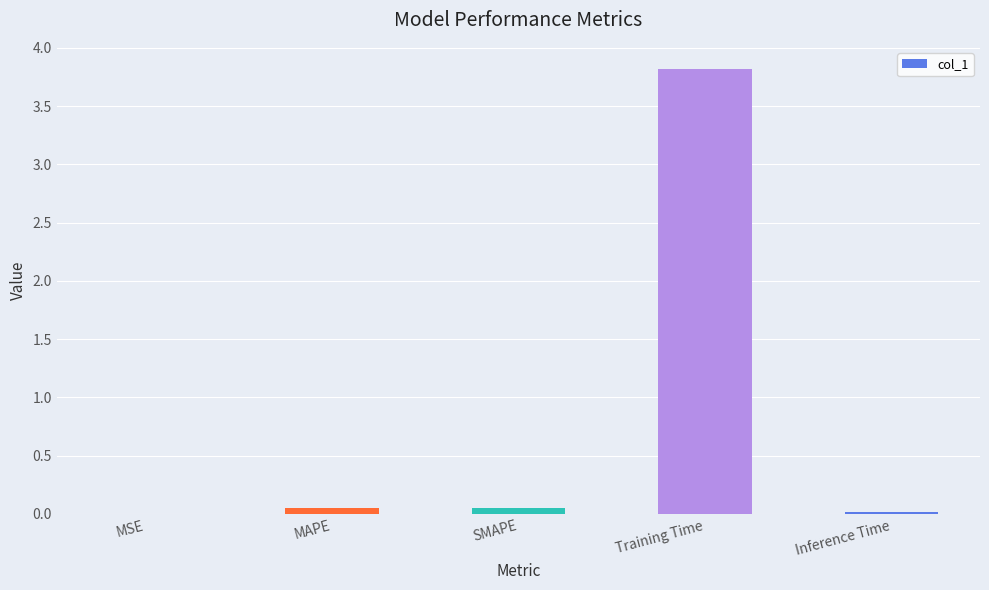

The value at Training Time is 3.8. True or false?

True